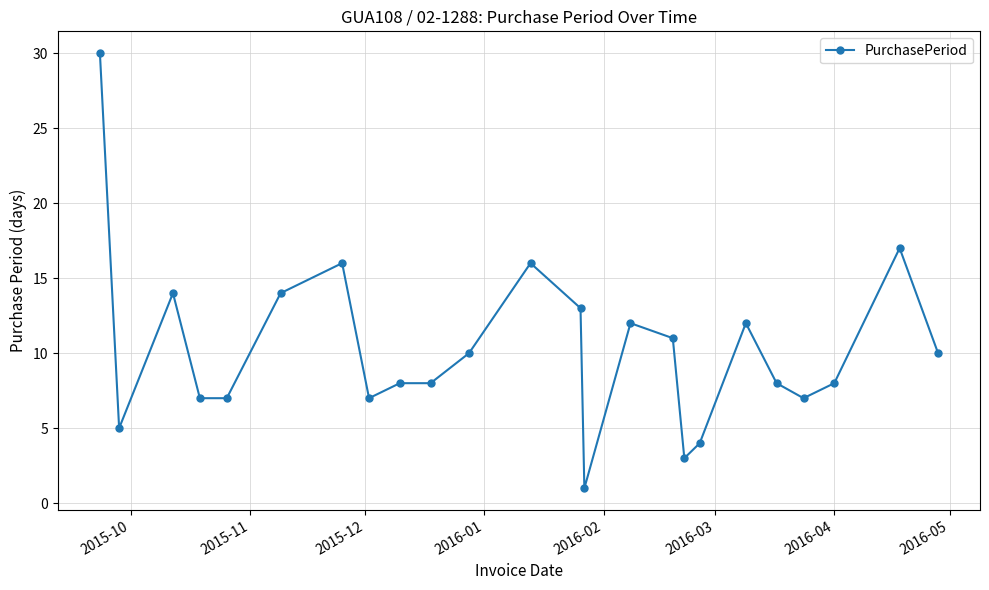

What is the difference between the maximum and minimum values?

29